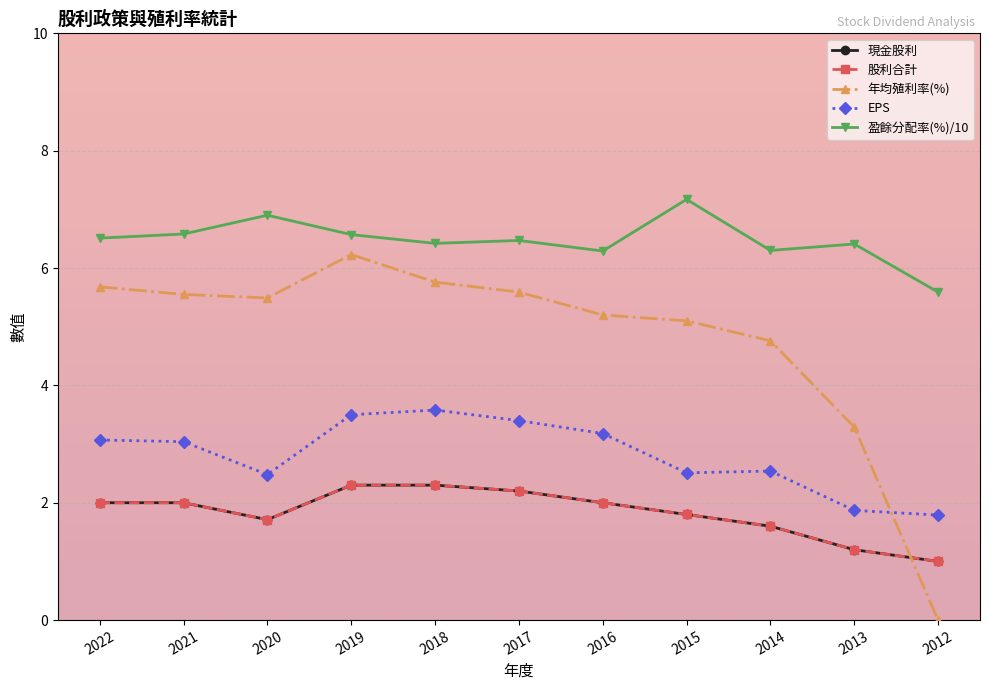

Reading right to left, list all the values displayed in this chart.

現金股利: 2012=1.0	2013=1.2	2014=1.6	2015=1.8	2016=2.0	2017=2.2	2018=2.3	2019=2.3	2020=1.7	2021=2.0	2022=2.0
股利合計: 2012=1.0	2013=1.2	2014=1.6	2015=1.8	2016=2.0	2017=2.2	2018=2.3	2019=2.3	2020=1.7	2021=2.0	2022=2.0
年均殖利率(%): 2012=0.0	2013=3.3	2014=4.8	2015=5.1	2016=5.2	2017=5.6	2018=5.8	2019=6.2	2020=5.5	2021=5.5	2022=5.7
EPS: 2012=1.8	2013=1.9	2014=2.5	2015=2.5	2016=3.2	2017=3.4	2018=3.6	2019=3.5	2020=2.5	2021=3.0	2022=3.1
盈餘分配率(%)/10: 2012=5.6	2013=6.4	2014=6.3	2015=7.2	2016=6.3	2017=6.5	2018=6.4	2019=6.6	2020=6.9	2021=6.6	2022=6.5